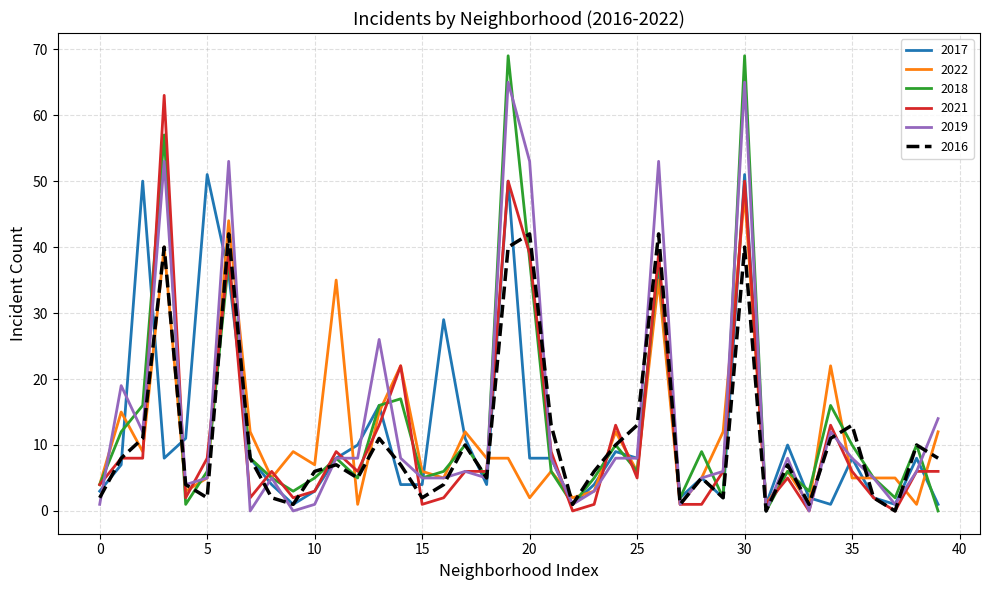

What is the maximum value for 2022?

48